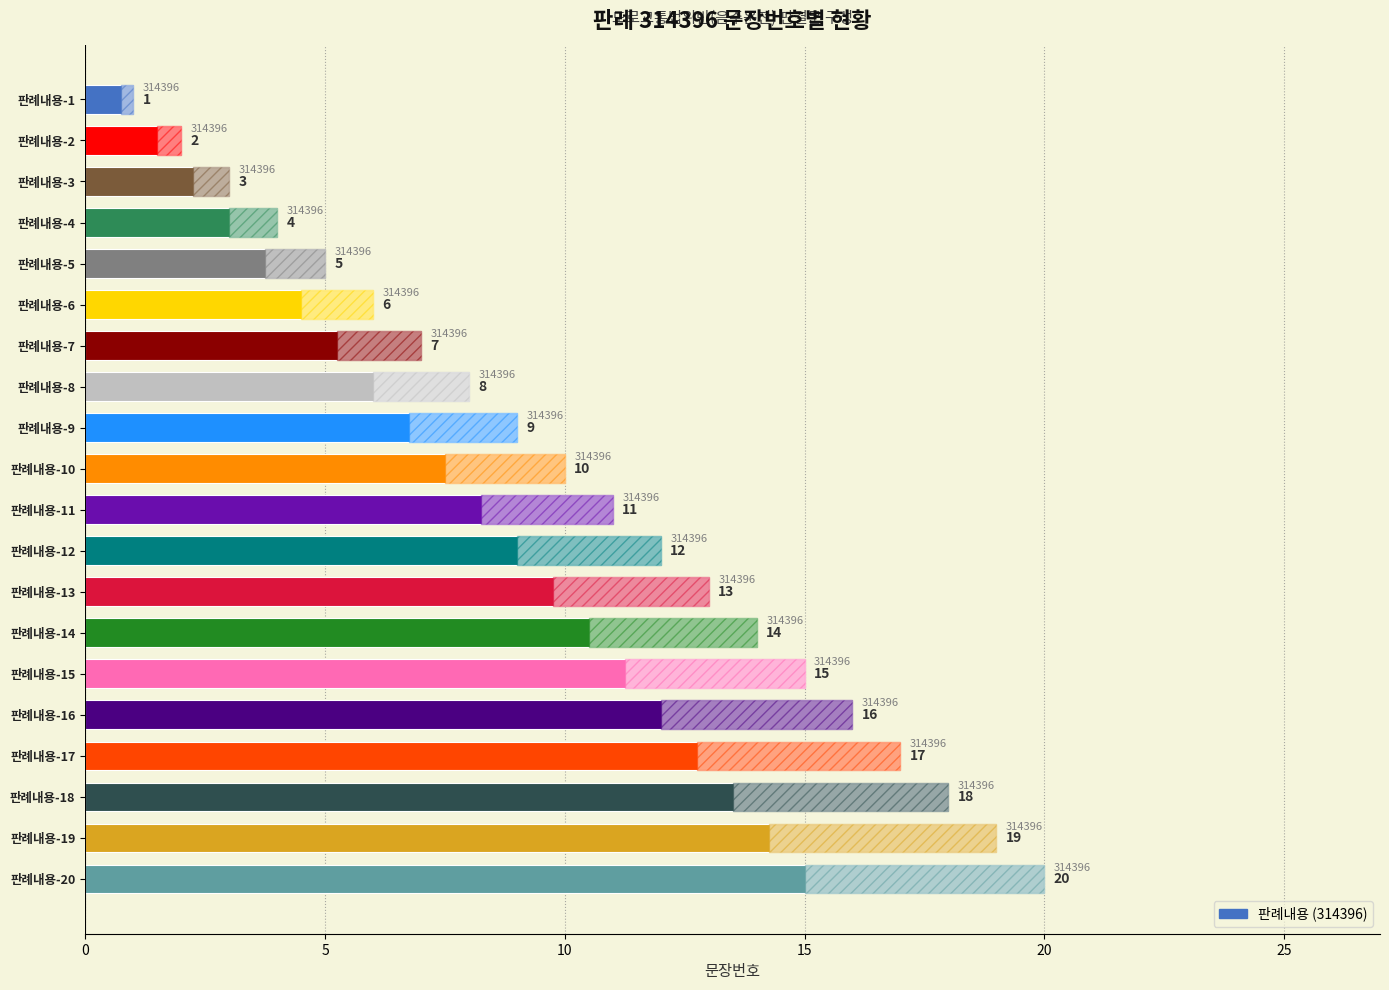

Reading right to left, list all the values displayed in this chart.

20	19	18	17	16	15	14	13	12	11	10	9	8	7	6	5	4	3	2	1